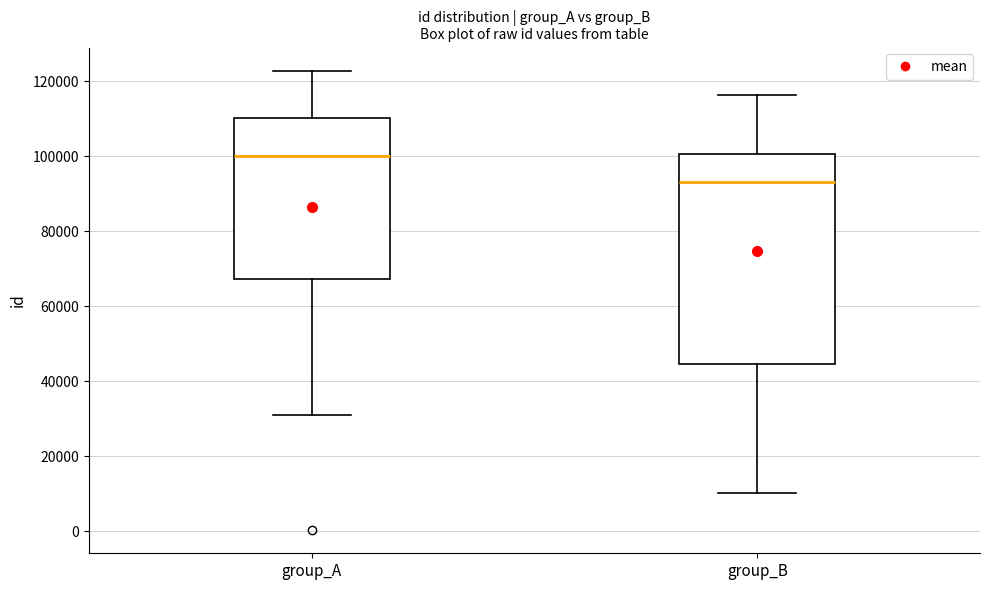

Comparing the boxes themselves (not the whiskers), which one is the tallest?

group_B